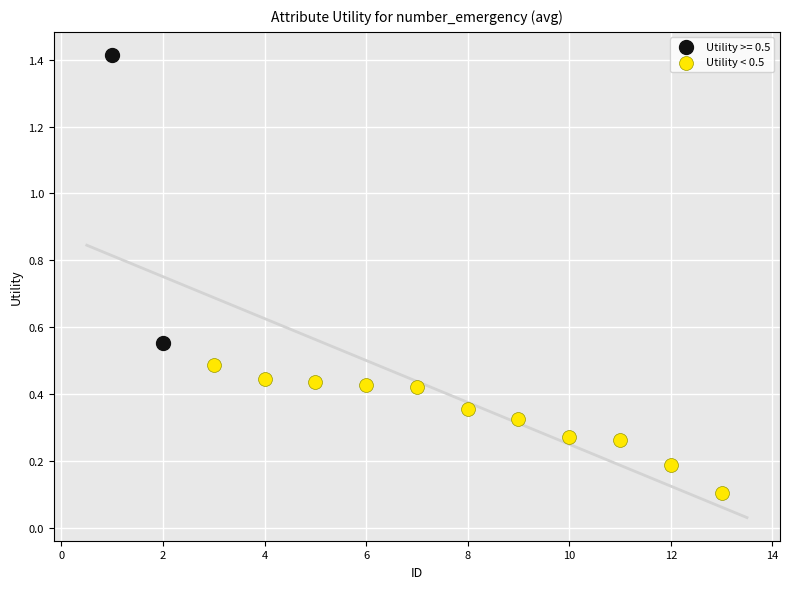

What are all the series names shown in the legend?

Utility >= 0.5, Utility < 0.5